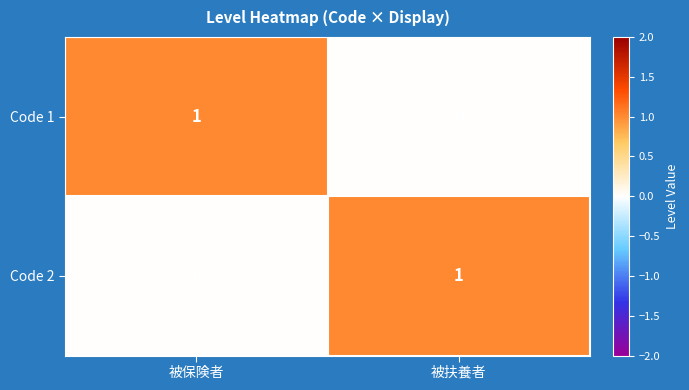

Reading right to left, list all the values displayed in this chart.

Code 1: 0	1
Code 2: 1	0